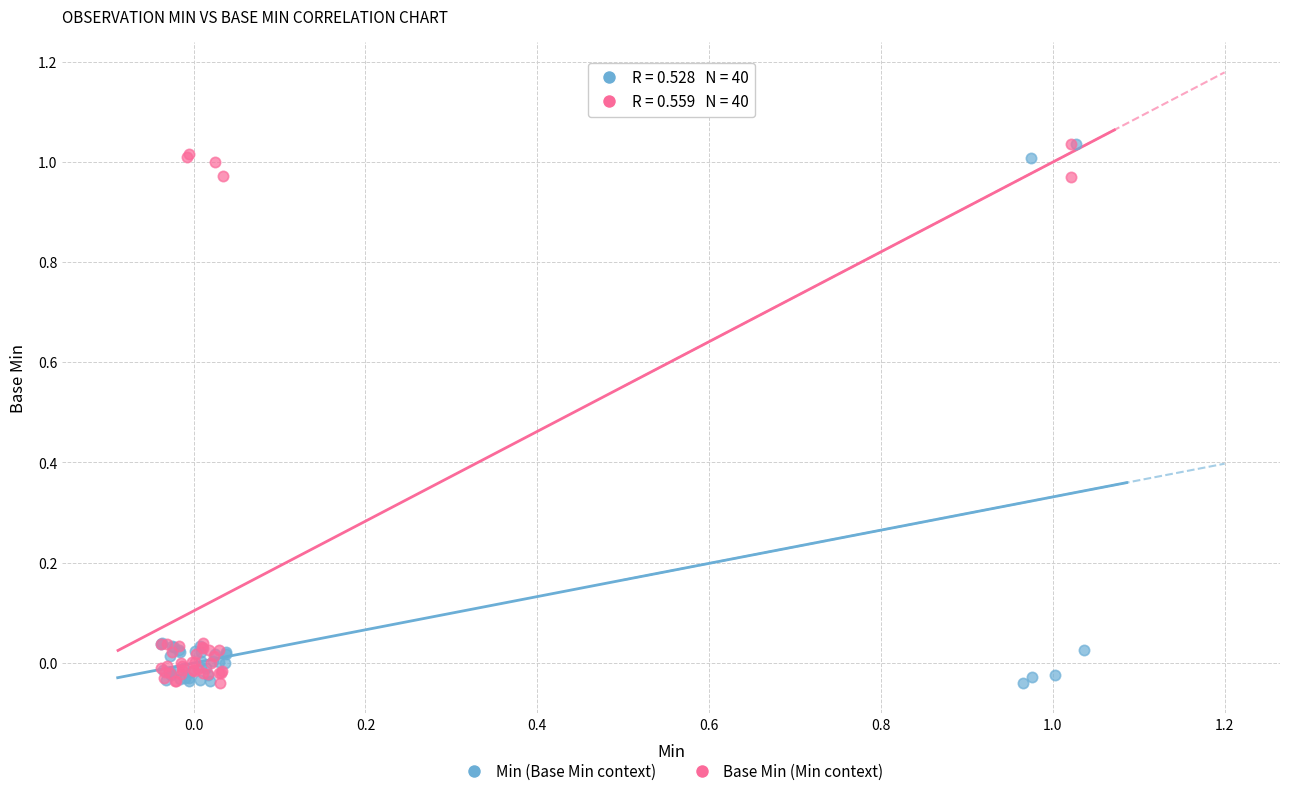

What are all the series names shown in the legend?

Min (Base Min context), Base Min (Min context)